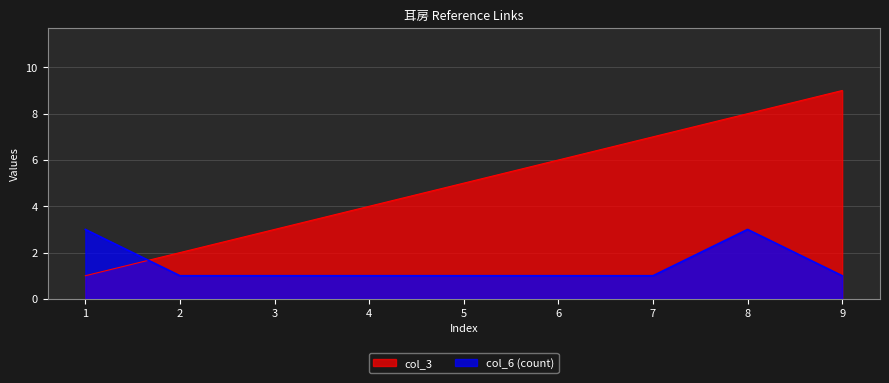

Reading left to right, list all the values displayed in this chart.

col_3: 1	2	3	4	5	6	7	8	9
col_6 (count): 3	1	1	1	1	1	1	3	1